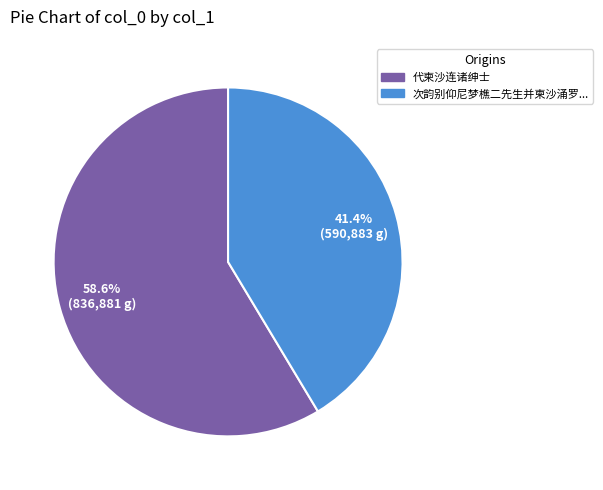

Is there any slice that represents more than half of the pie?

Yes